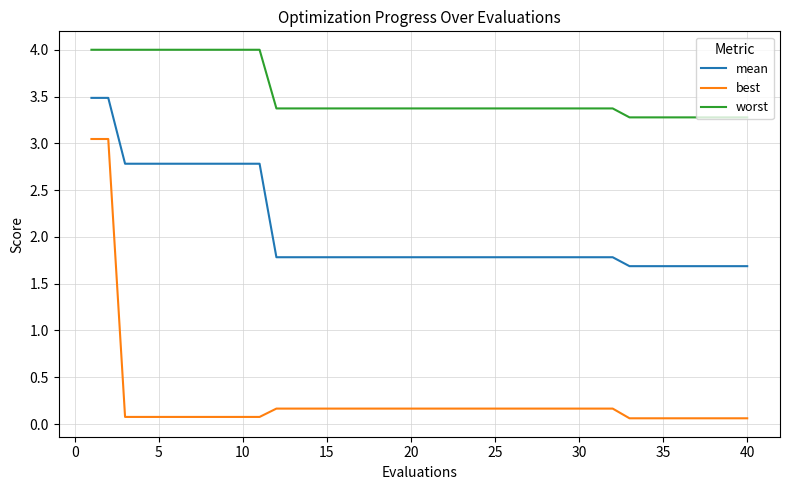

What are all the series names shown in the legend?

mean, best, worst